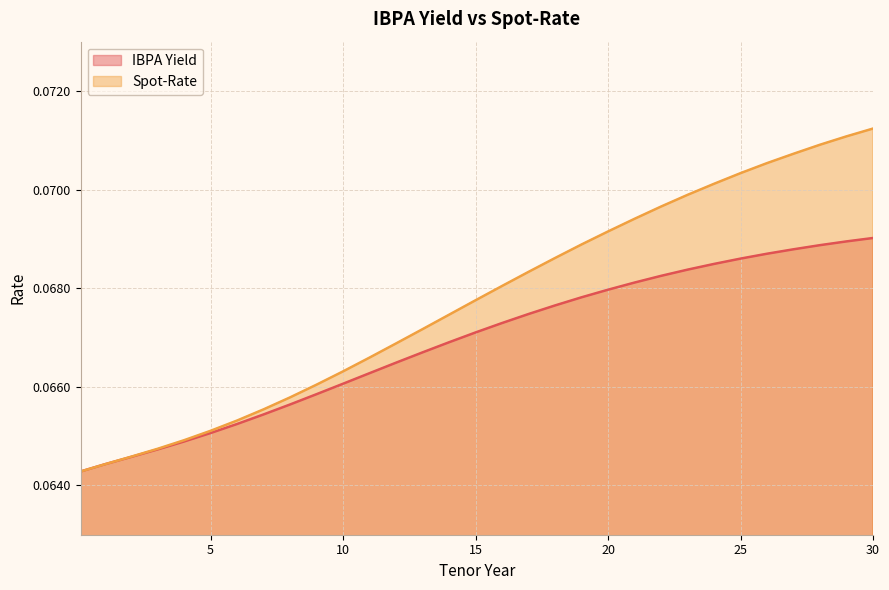

True or false: Spot-Rate and IBPA Yield cross at least once.

False